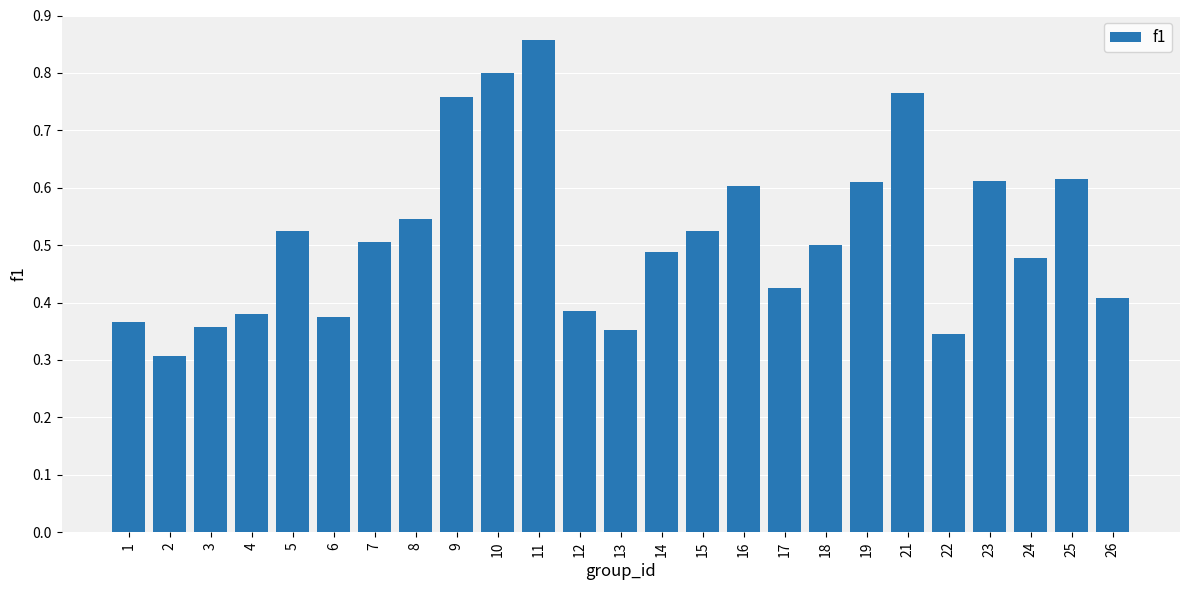

How many values are between 0 and 1?

25